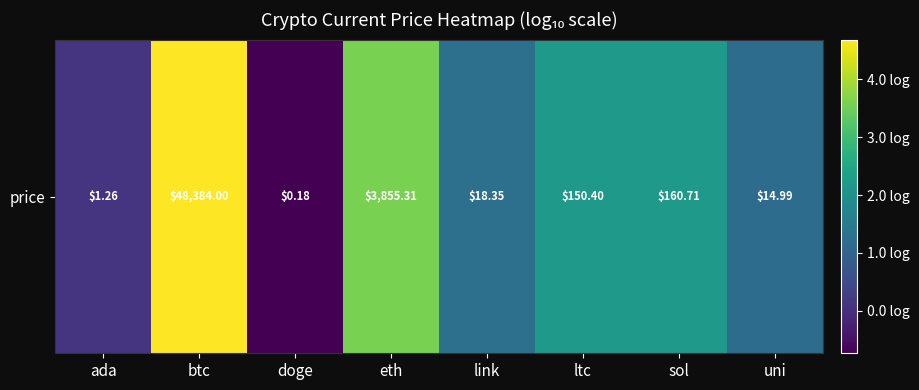

List the labels in order of value, largest first.

btc, eth, sol, ltc, link, uni, ada, doge